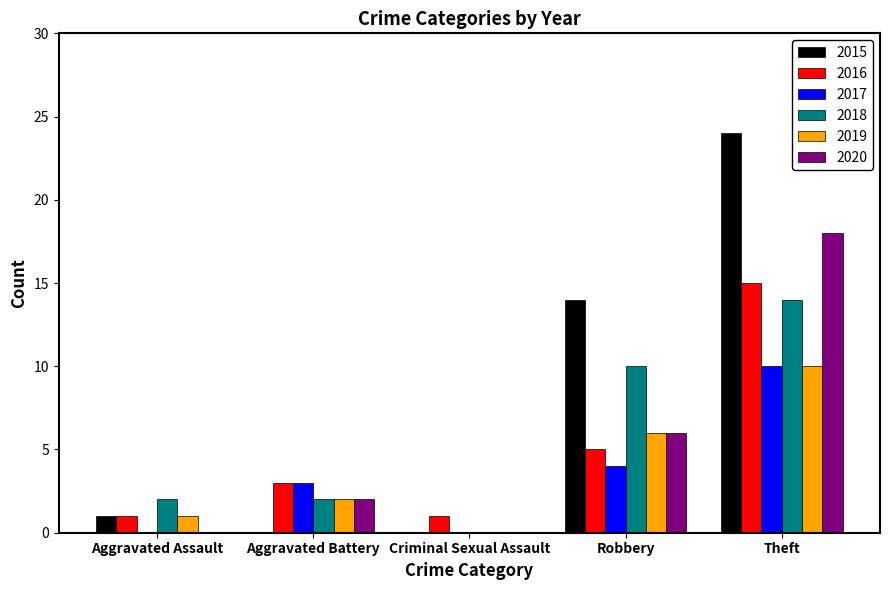

Reading left to right, transcribe all the data shown in this chart.

2015: 1	0	0	14	24
2016: 1	3	1	5	15
2017: 0	3	0	4	10
2018: 2	2	0	10	14
2019: 1	2	0	6	10
2020: 0	2	0	6	18